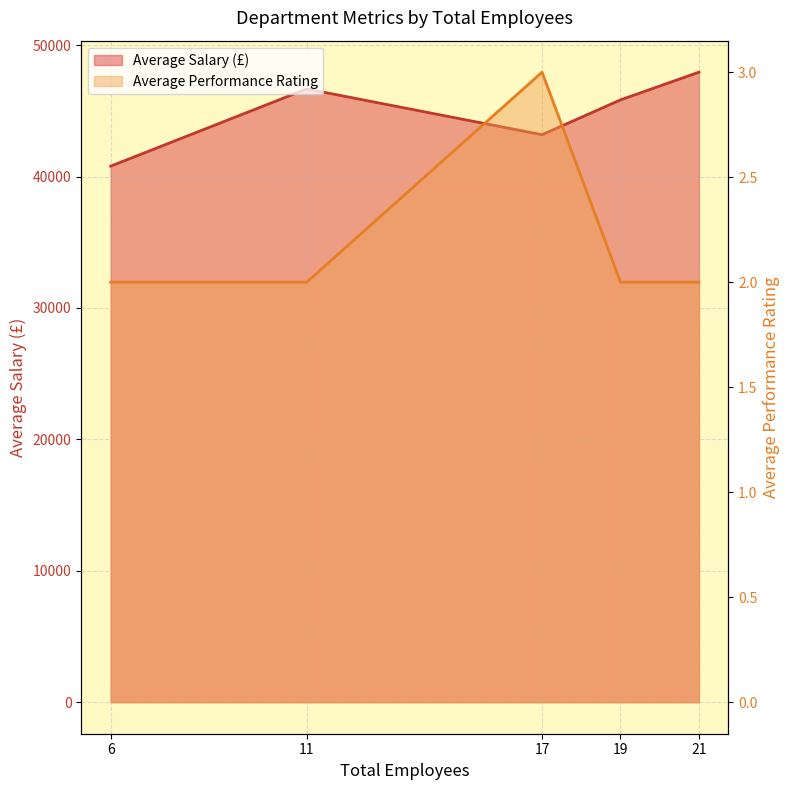

In Average Salary (£), how many points are lower than both neighbors (excluding endpoints)?

1